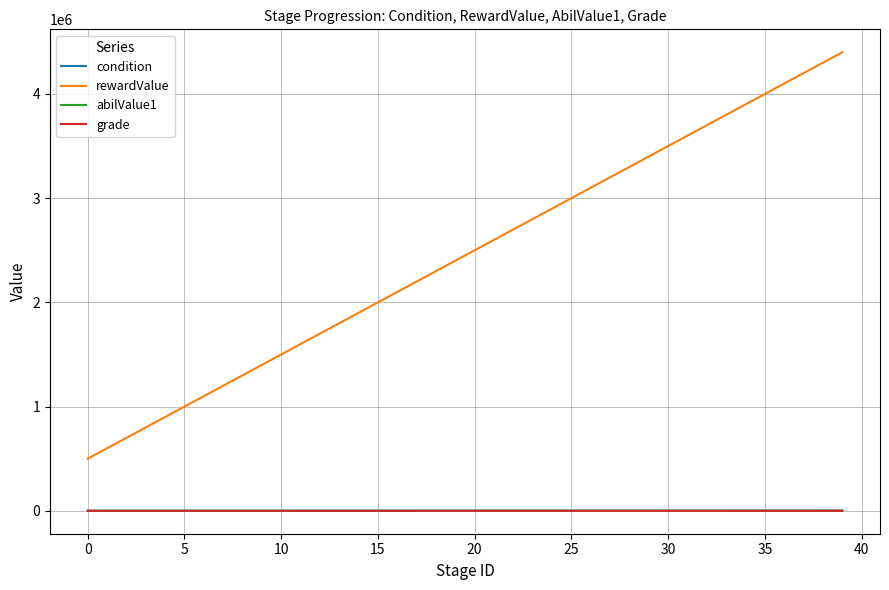

How many values in the condition series are below 1098?

20